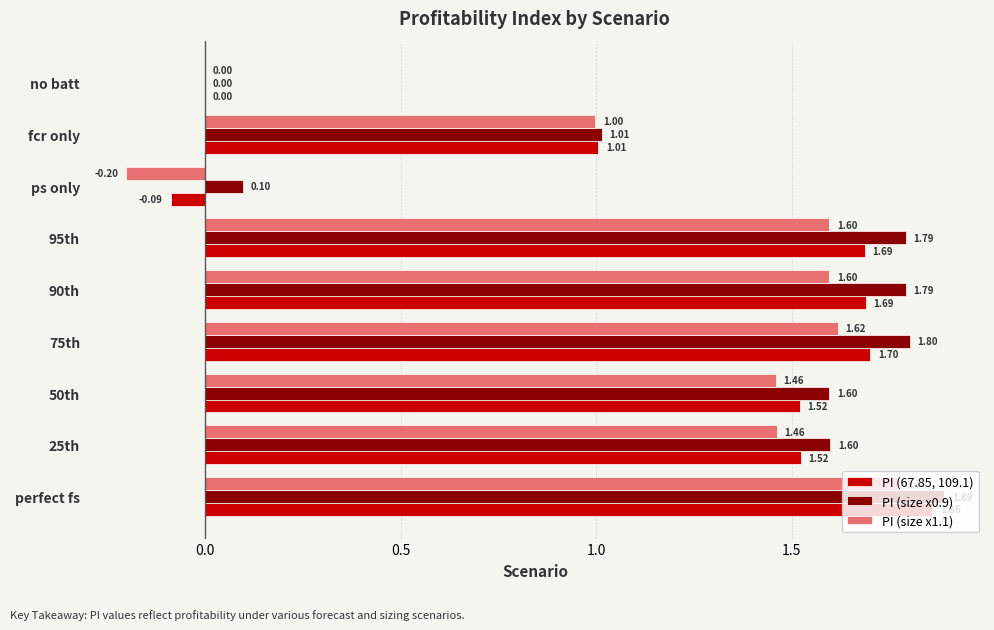

What is the highest value of the PI (size x1.1) series?

1.8